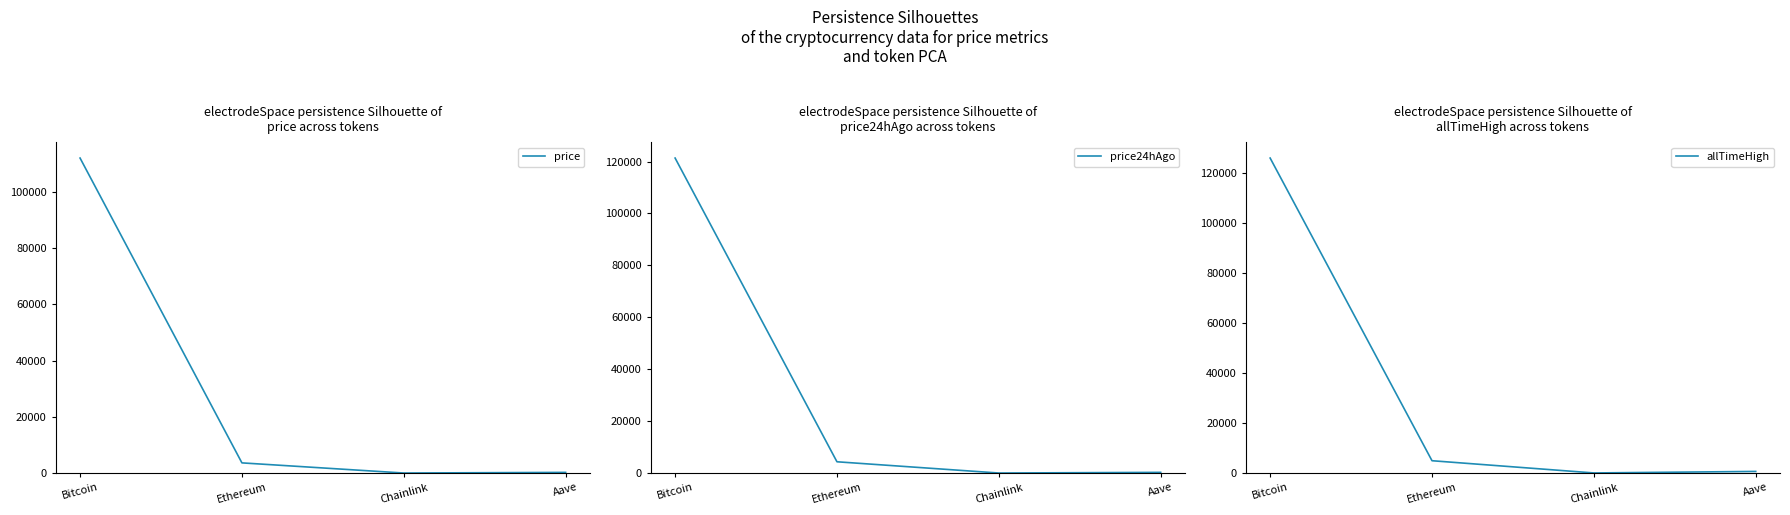

Where is the first local minimum for price24hAgo?

Chainlink